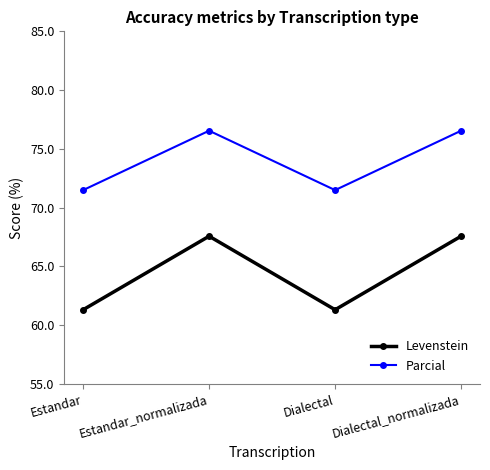

What value does the Parcial series have at Estandar_normalizada?

76.5